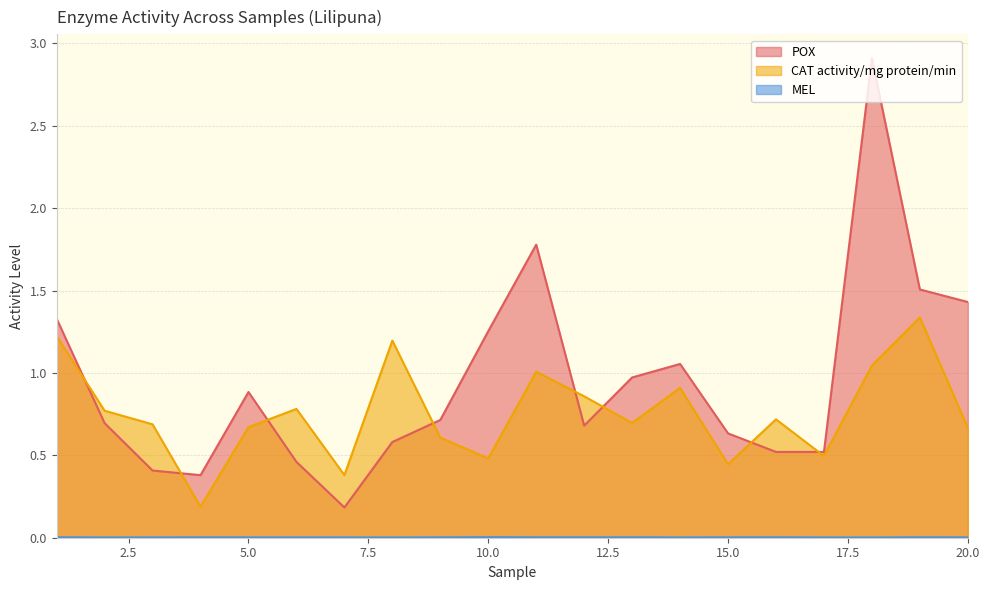

Between 5 and 2, which is larger?

5